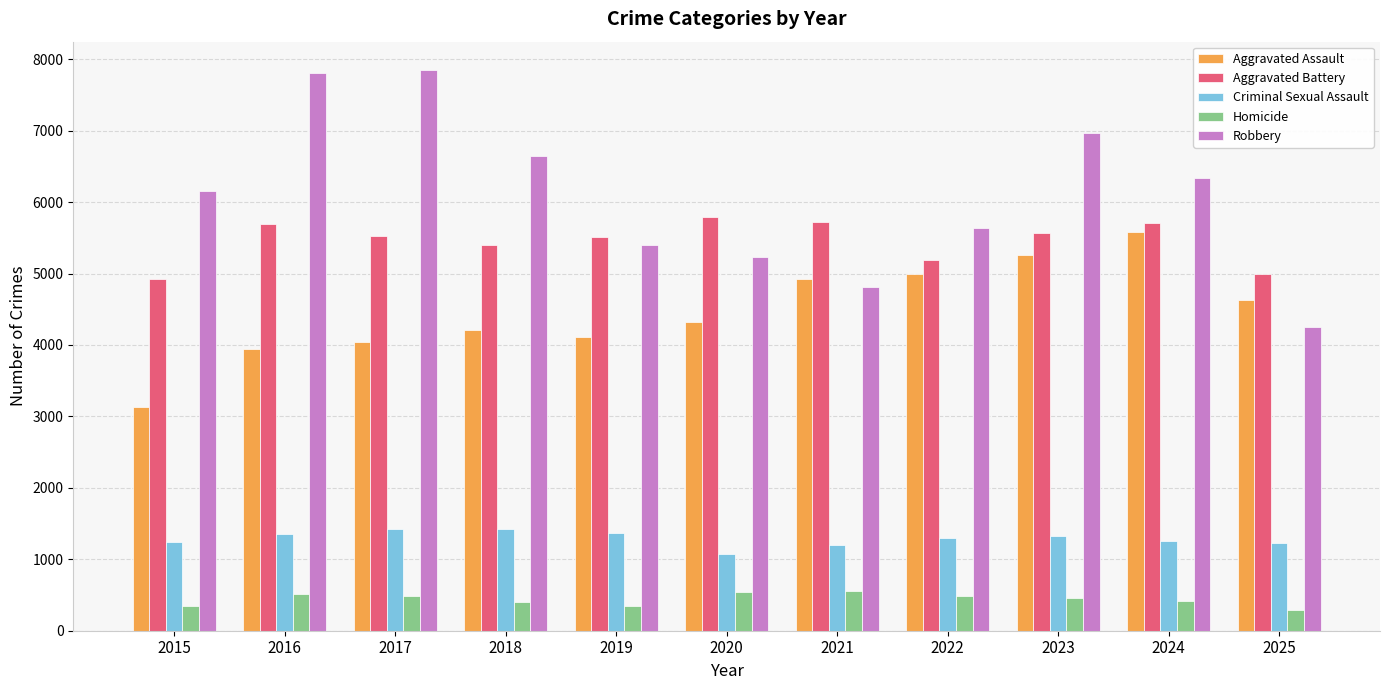

The value of Criminal Sexual Assault at 2015 is 1247. True or false?

True